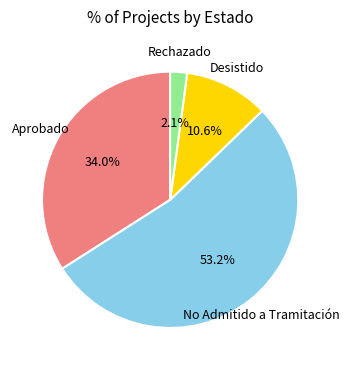

What is the largest slice in the pie chart?

No Admitido a Tramitación